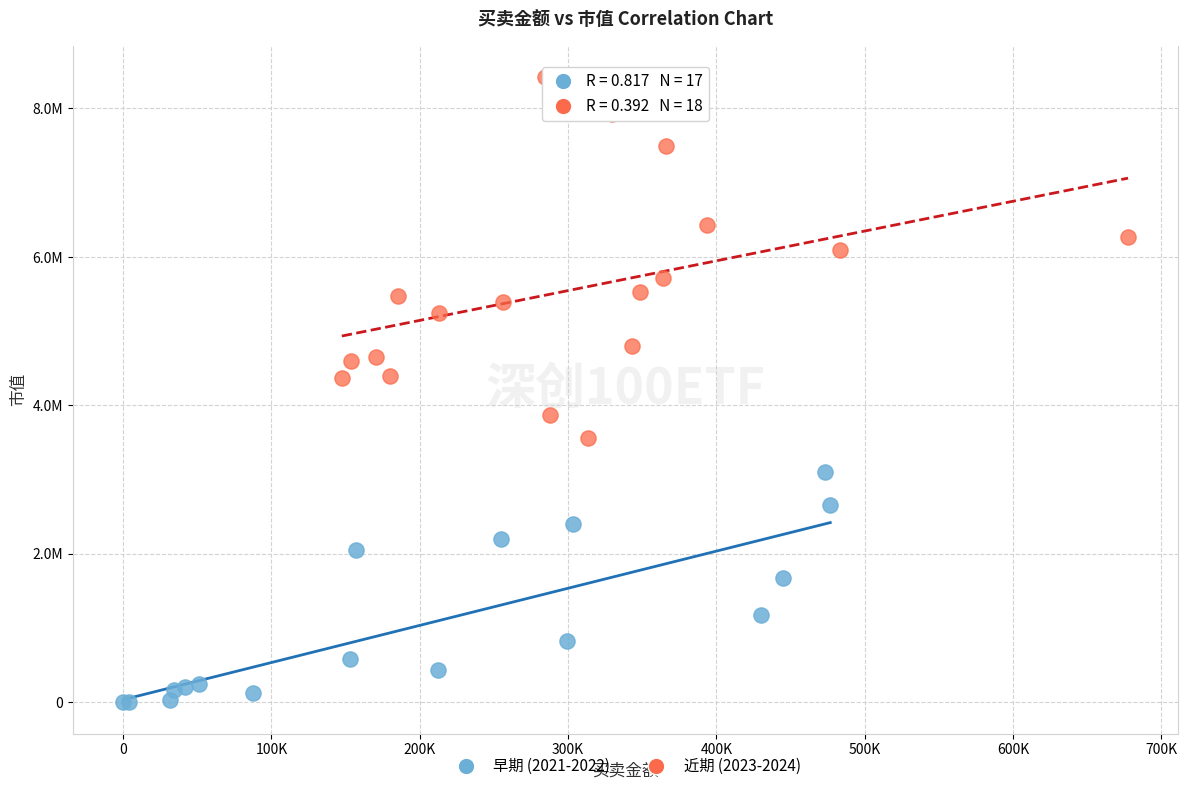

Which series has the largest Y range (max minus min)?

近期 (2023-2024)